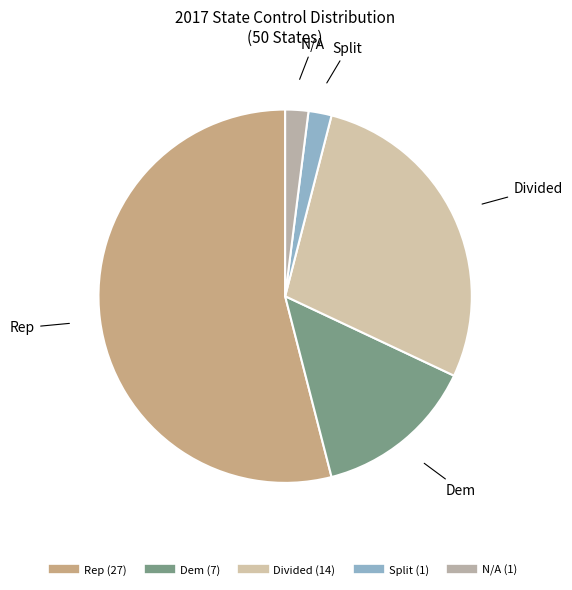

How many slices are in this pie chart?

5